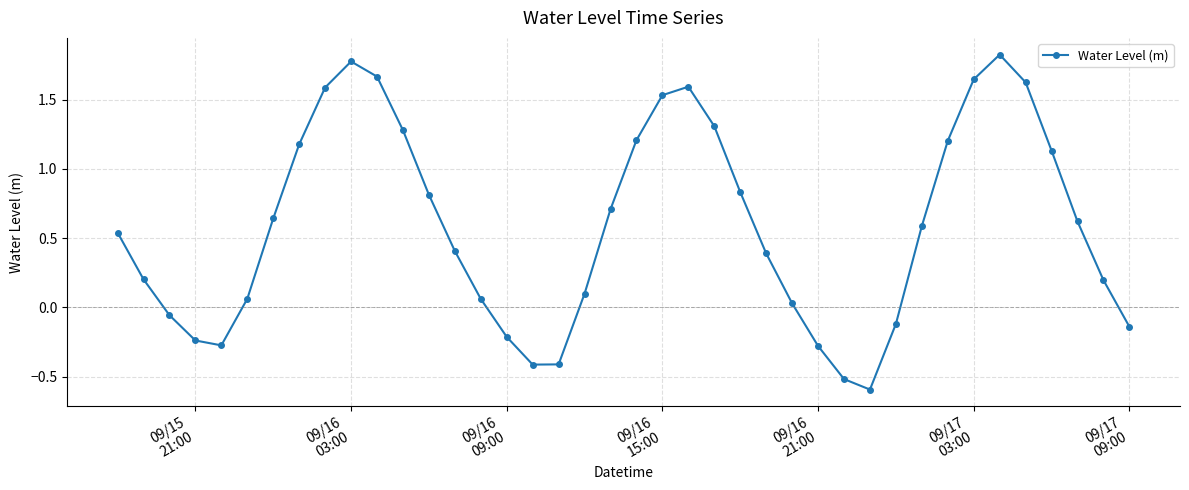

What is the value of the 21st point from the left?

1.2